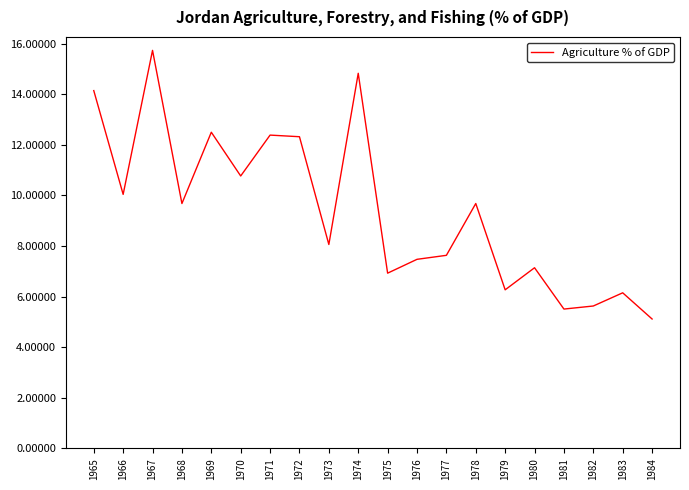

What is the change in value from 1974 to 1979?

-8.6